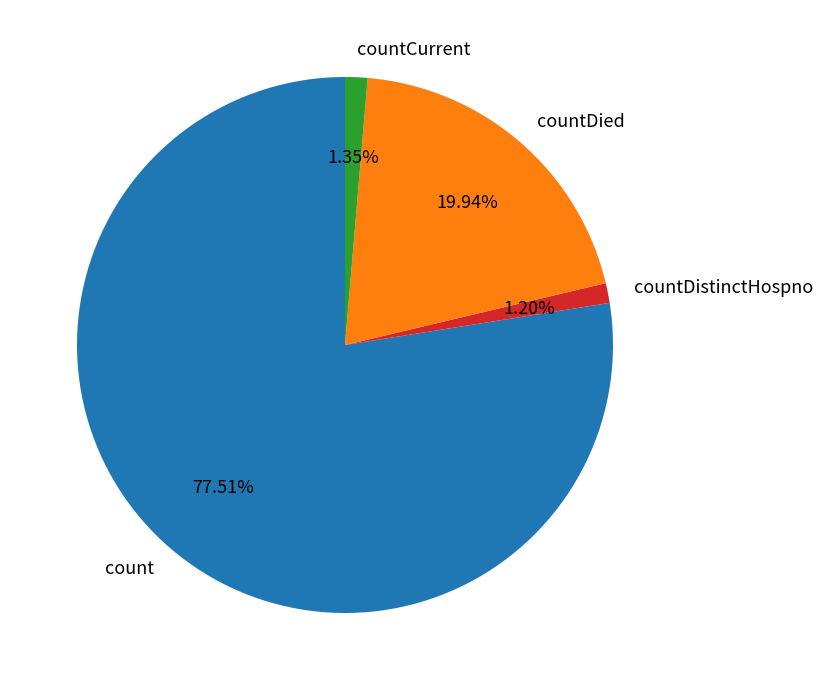

To the nearest percent, what percentage of the pie is countDistinctHospno?

1%